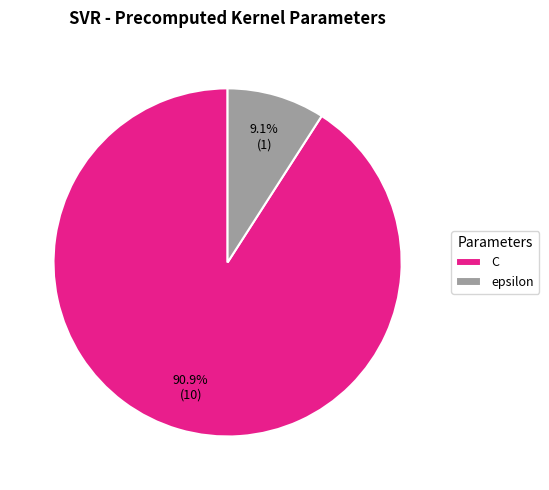

Which has a higher value, epsilon or C?

C